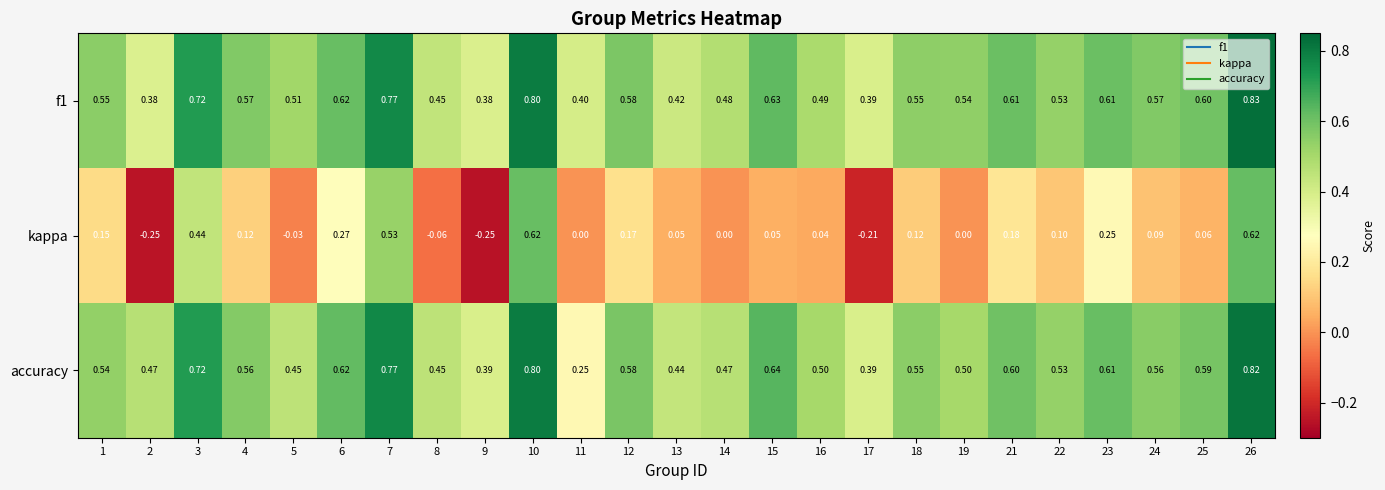

Rank the series by their maximum value, from highest to lowest.

f1, accuracy, kappa